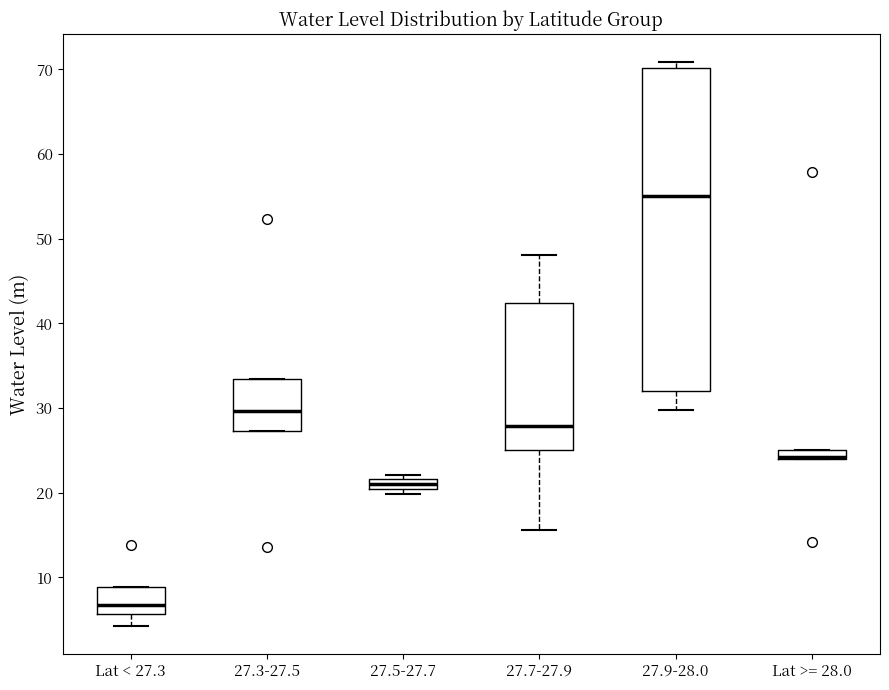

Which box is the tallest, from its lower edge to its upper edge?

27.9-28.0